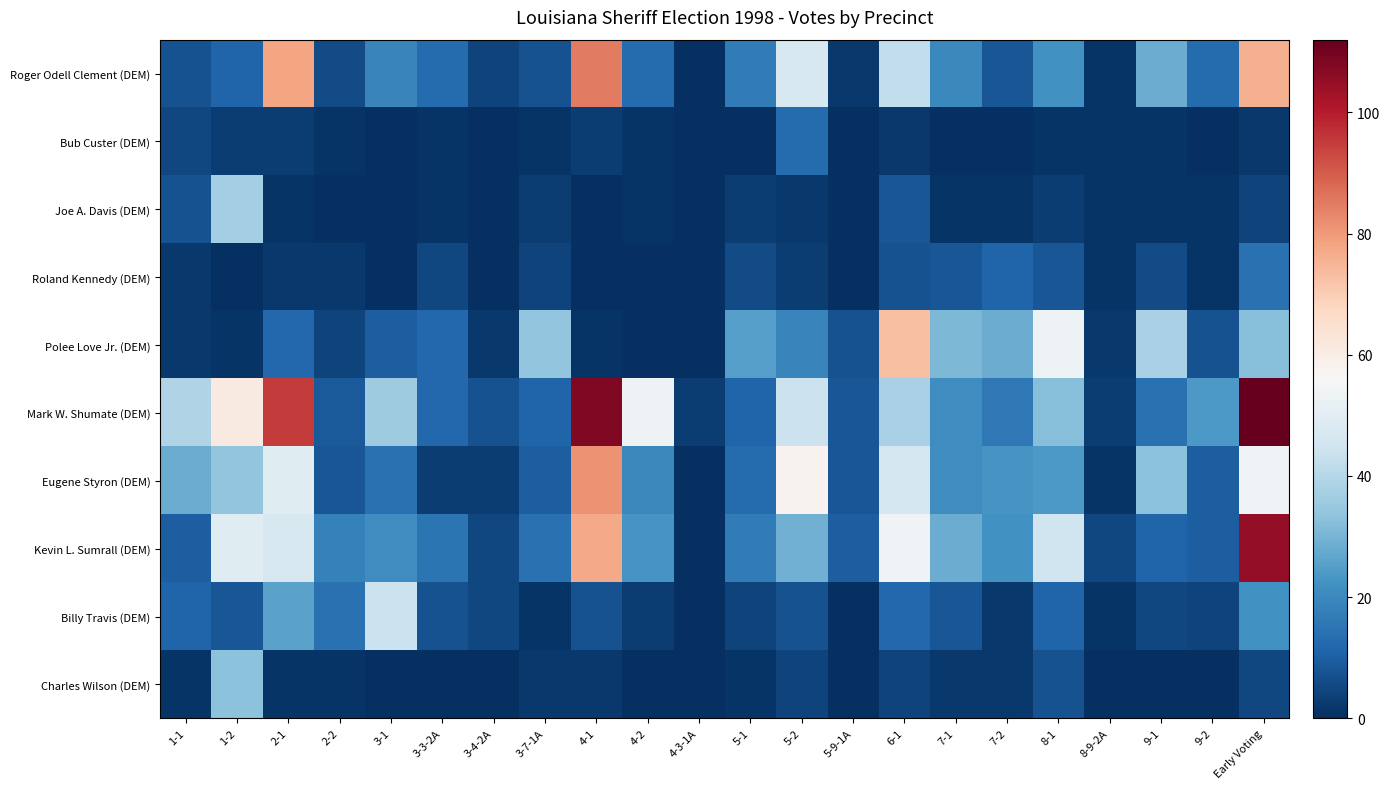

What is the total value across all series at 3-1?

144